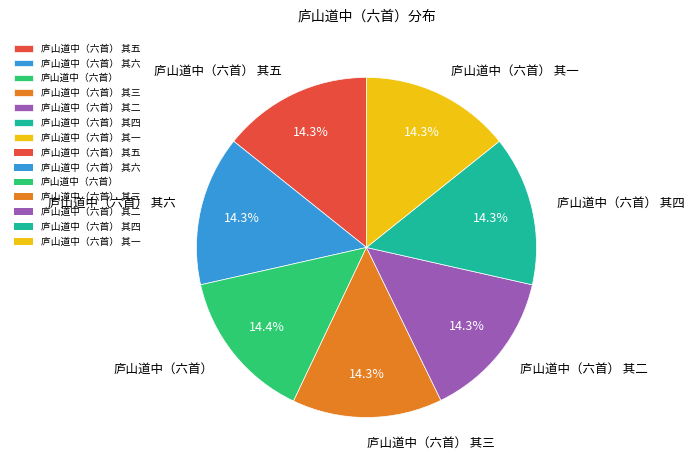

To the nearest percent, what portion does 庐山道中（六首） 其一 represent?

14%